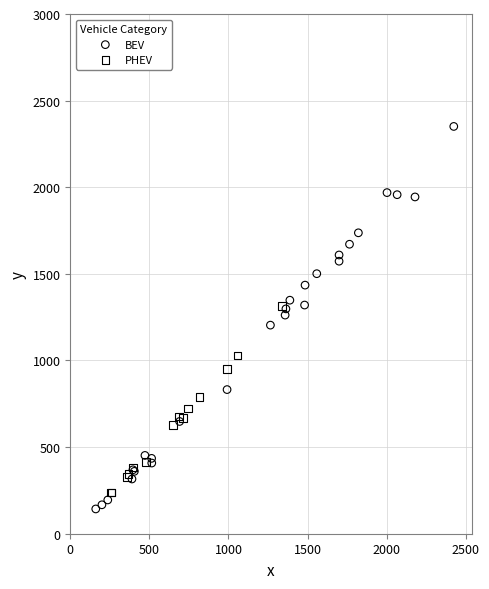

Which series reaches the maximum Y coordinate?

BEV